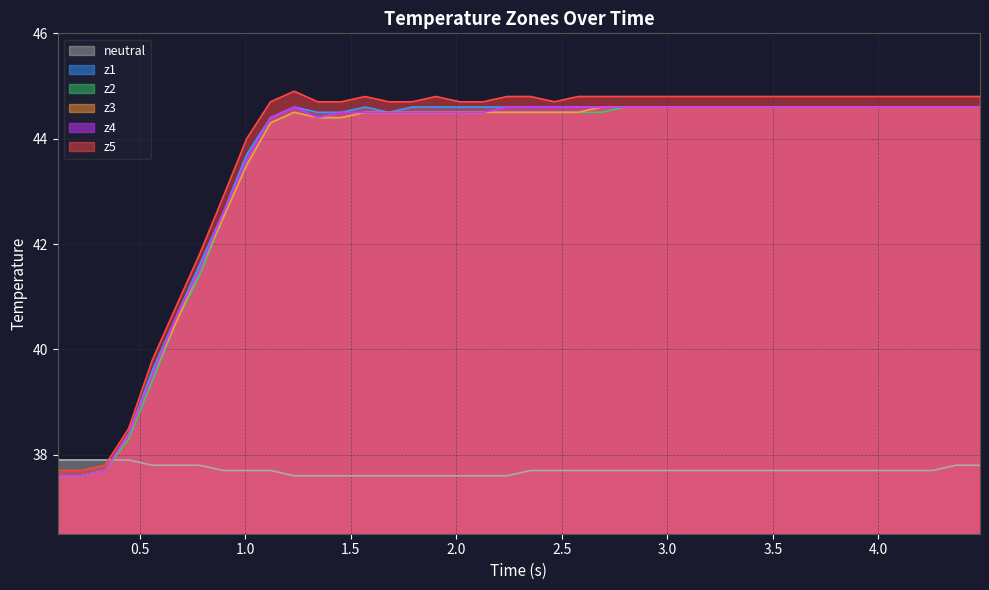

What is the minimum value for z3?

37.6